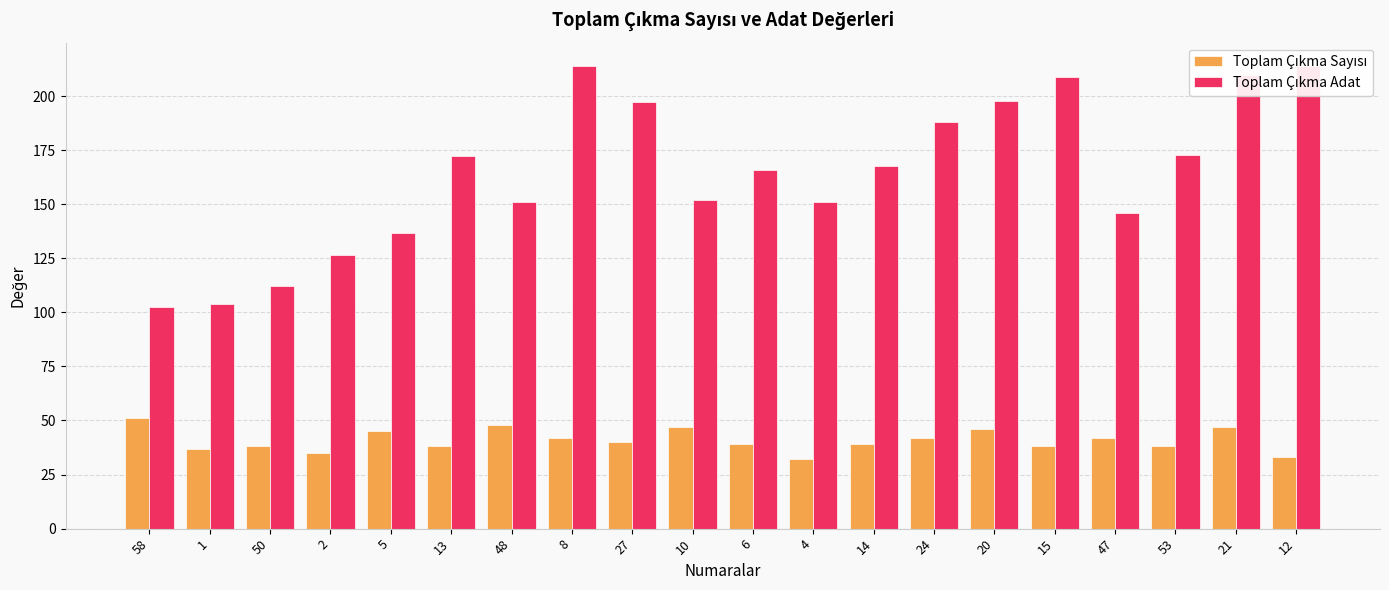

Reading right to left, transcribe all the data shown in this chart.

Toplam Çıkma Sayısı: 12=33.0	21=47.0	53=38.0	47=42.0	15=38.0	20=46.0	24=42.0	14=39.0	4=32.0	6=39.0	10=47.0	27=40.0	8=42.0	48=48.0	13=38.0	5=45.0	2=35.0	50=38.0	1=37.0	58=51.0
Toplam Çıkma Adat: 12=214.1	21=209.9	53=172.9	47=145.8	15=208.8	20=197.8	24=188.2	14=167.8	4=151.0	6=165.7	10=151.8	27=197.2	8=213.9	48=150.9	13=172.1	5=136.6	2=126.6	50=112.3	1=104.0	58=102.6